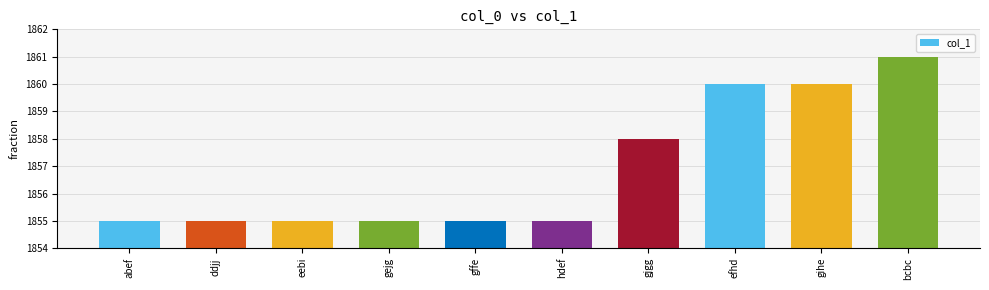

What is the sum of the values at gjgg and efhd?

3718